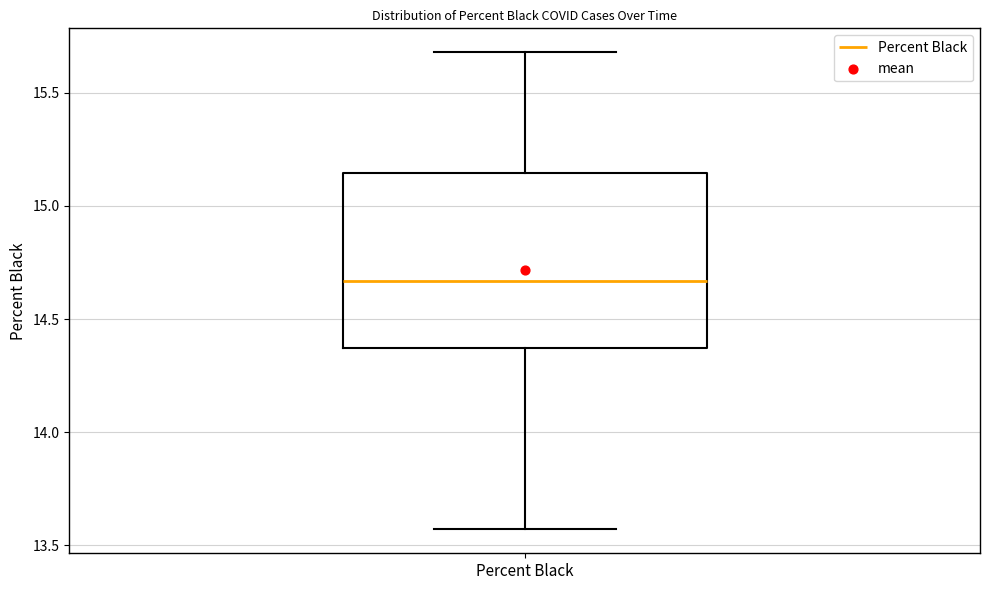

Transcribe this box plot: give where the median line is, the range the box spans, and where the two whiskers end, as read against the y-axis. The values are not printed on the chart, so give them approximately, as read against the axis.

median 14.65, box 14.35 to 15.15, whiskers 13.55 to 15.70